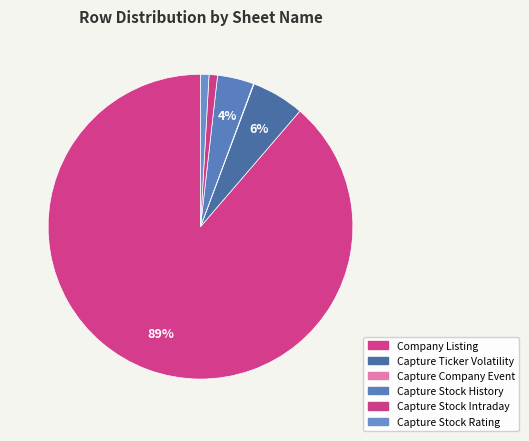

To the nearest percent, what is the difference between the largest and smallest slice percentages?

89%